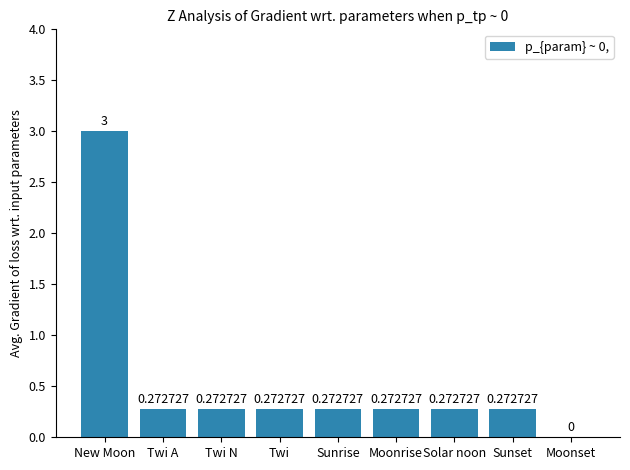

The value at Twi A is 0.1. True or false?

False